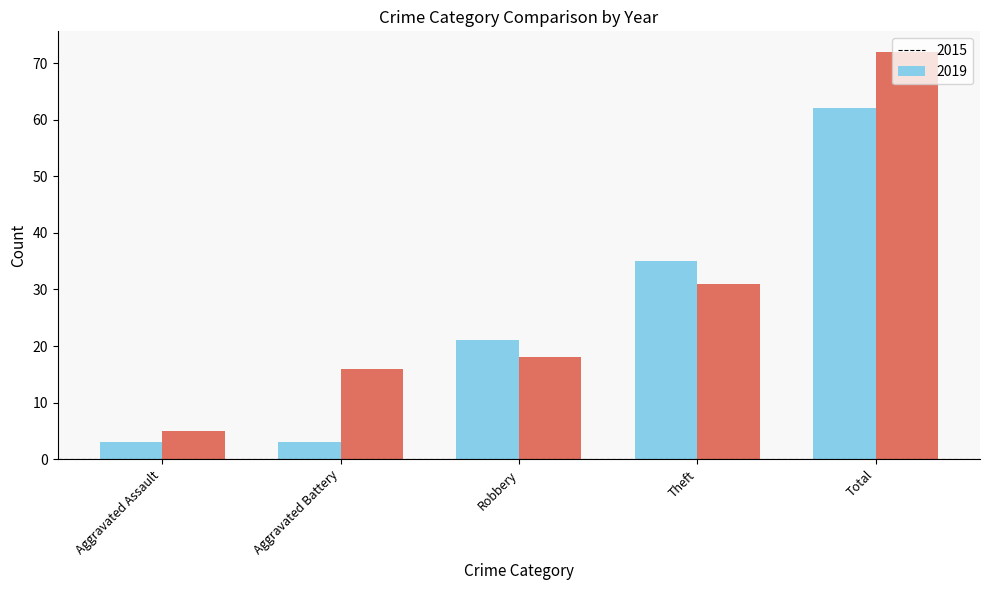

What is the minimum value for 2015?

3